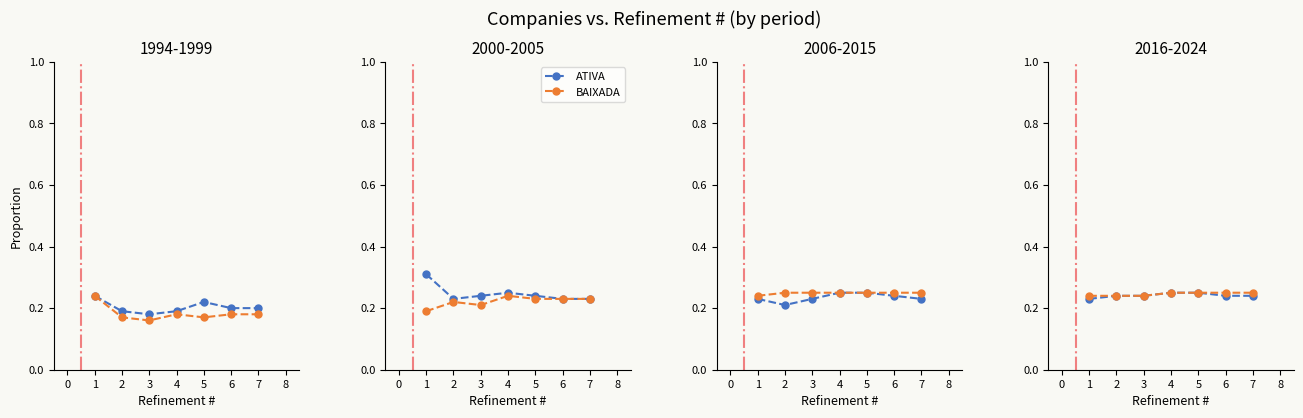

What are all the series names shown in the legend?

ATIVA, BAIXADA